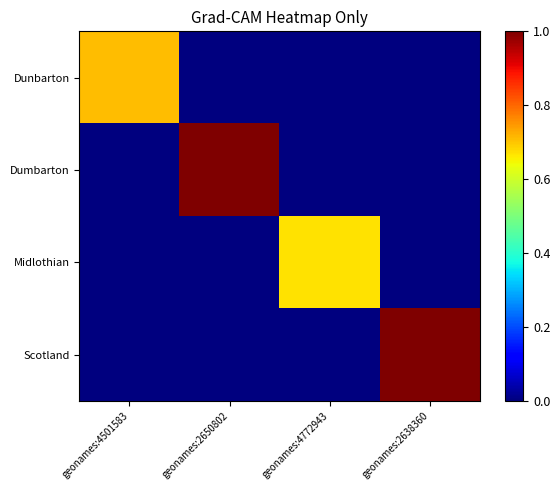

Which series has the largest range (max minus min)?

Scotland